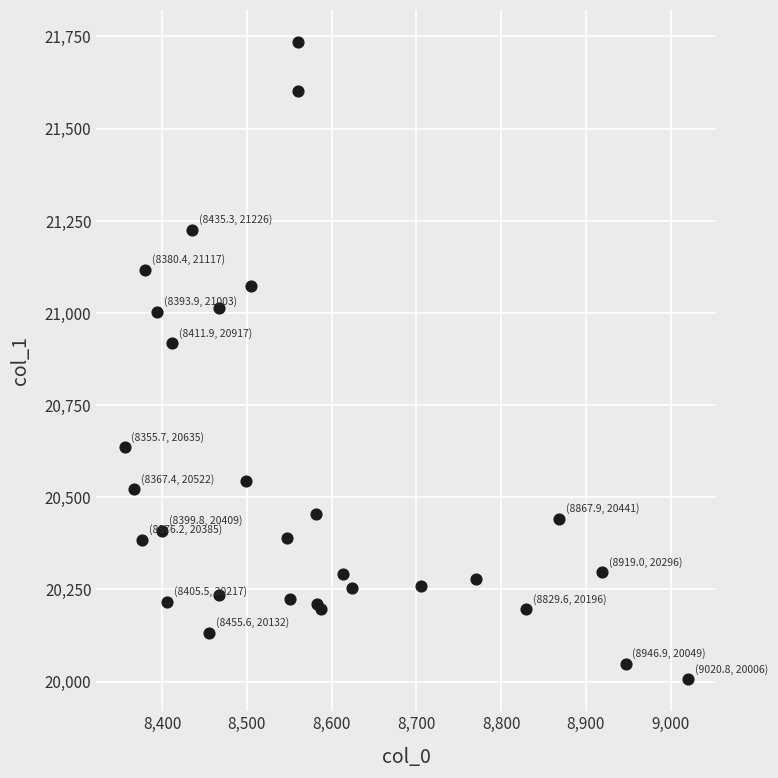

What Y value in the scatter plot is closest to 20871?

20917